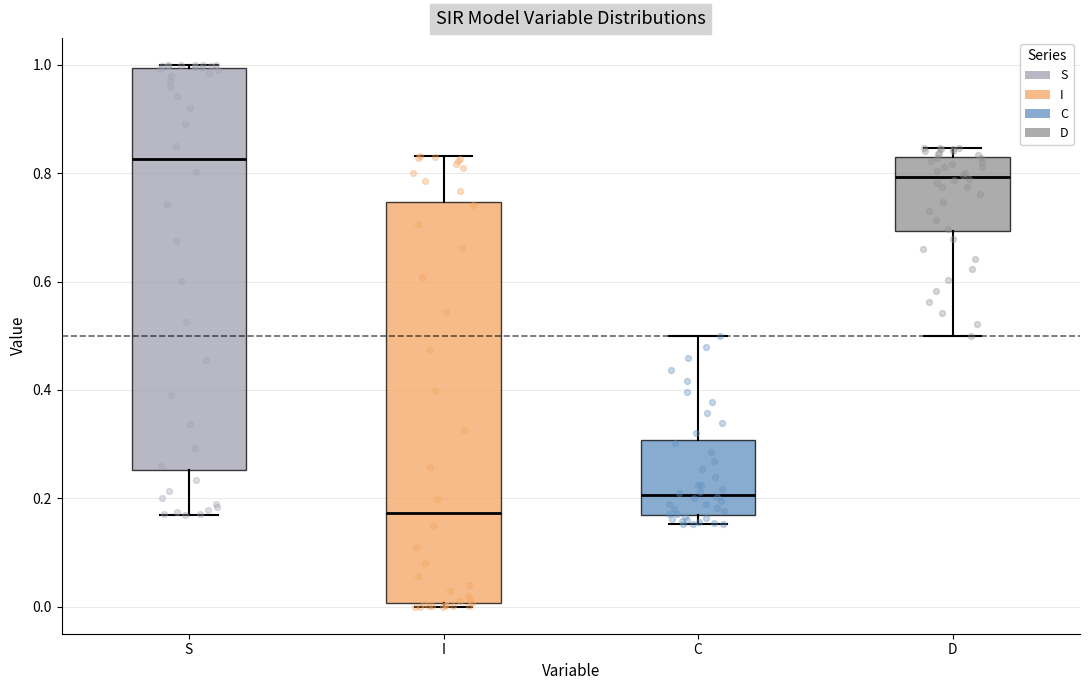

Which box has the highest median line?

S